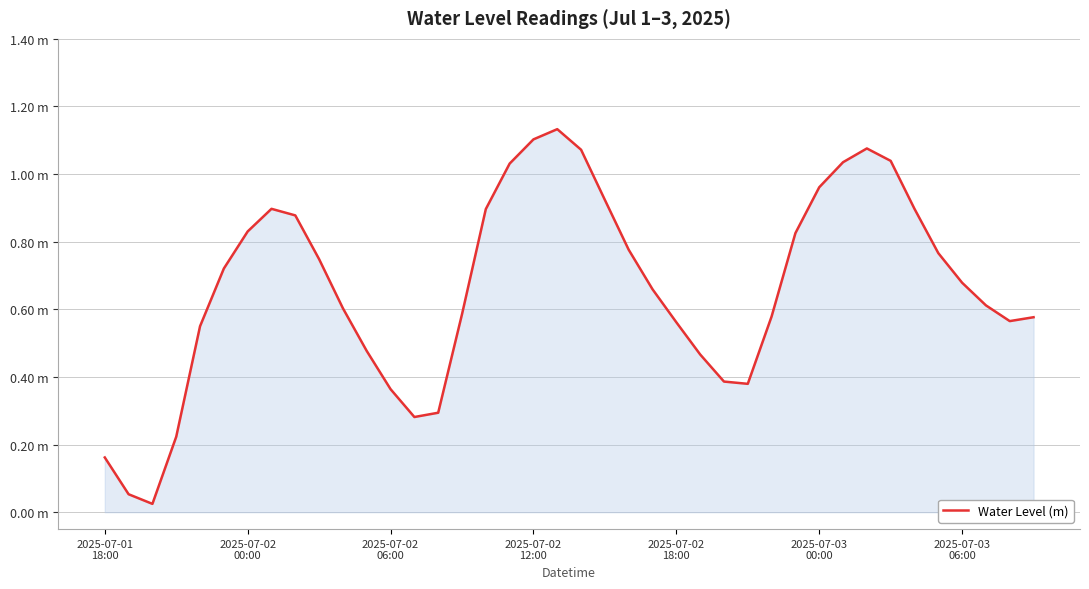

True or false: there are more than 1 points higher than both neighbors.

True